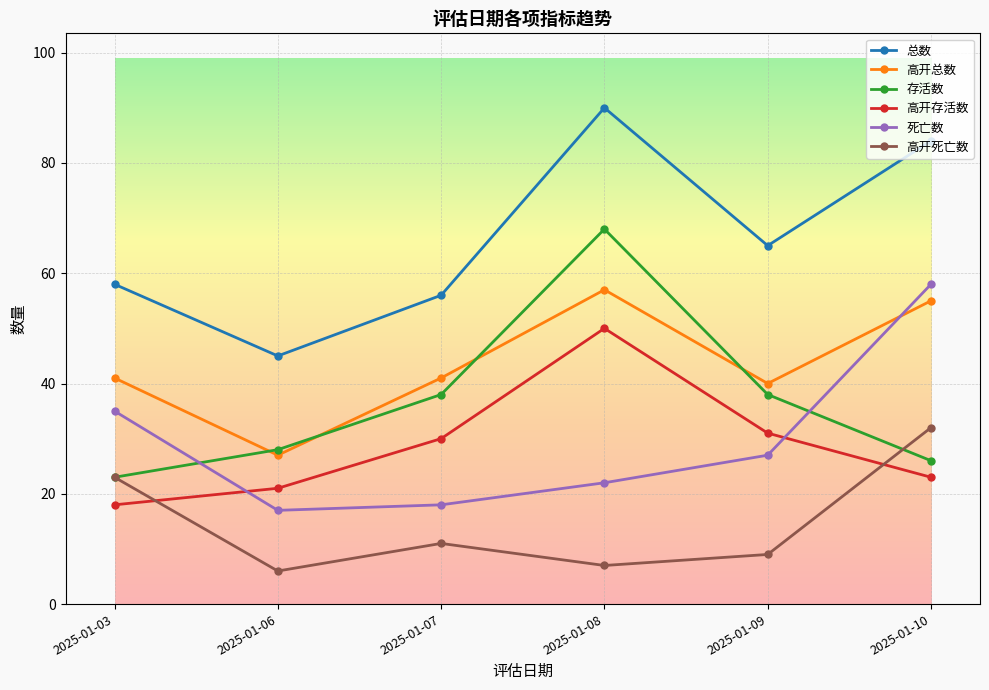

True or false: 高开死亡数 has a value of 3 at 2025-01-09.

False